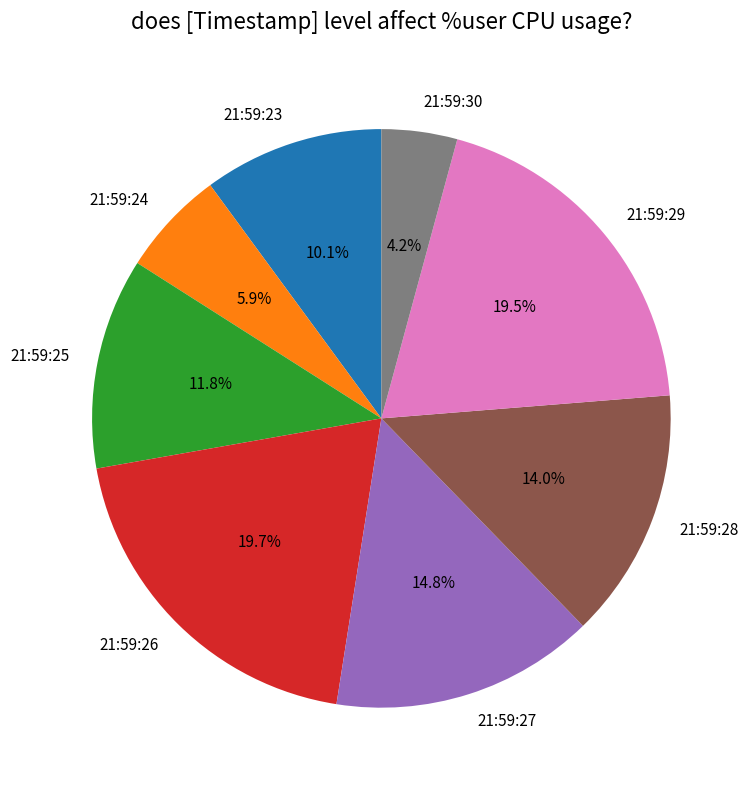

Which category has the smallest portion of the pie?

21:59:30